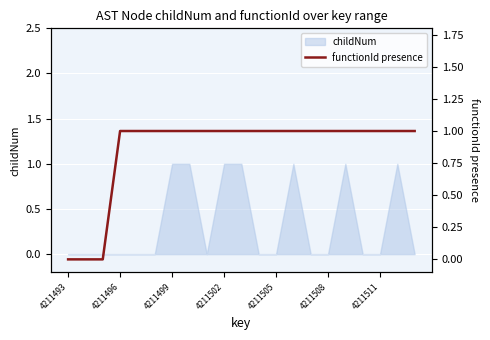

What is the difference between the maximum and minimum values?

1